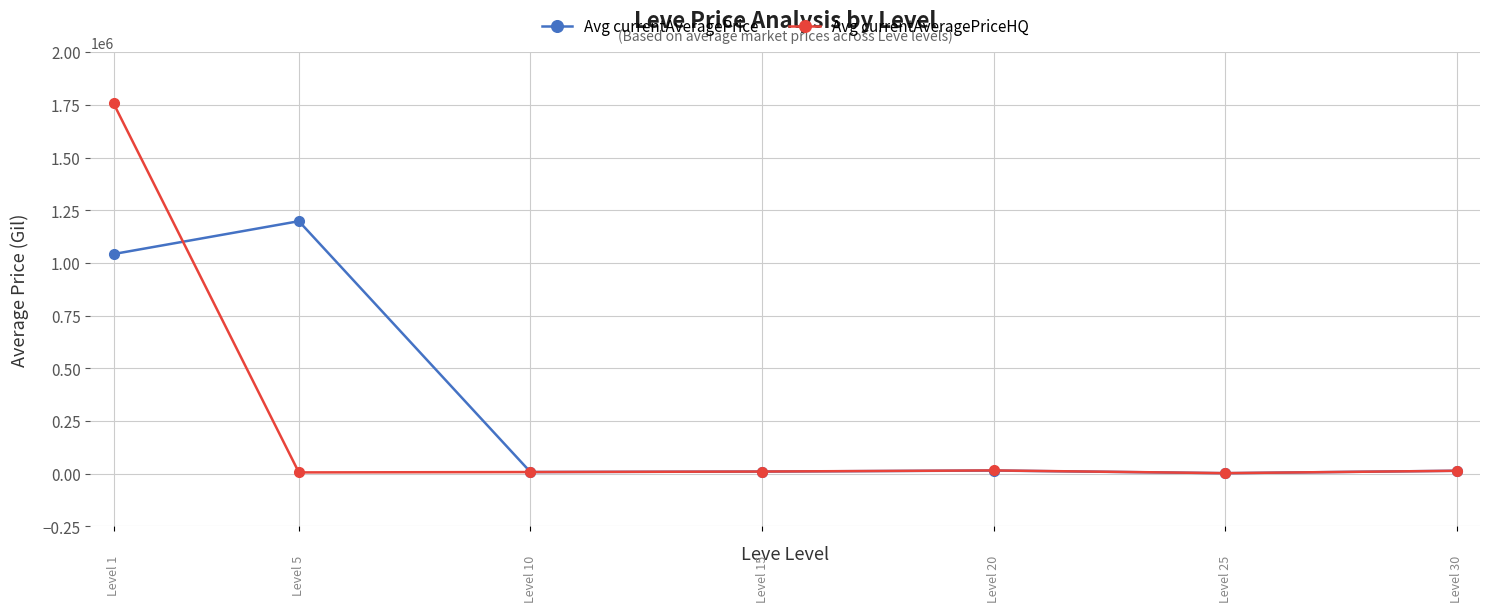

How many series are shown in this chart?

2